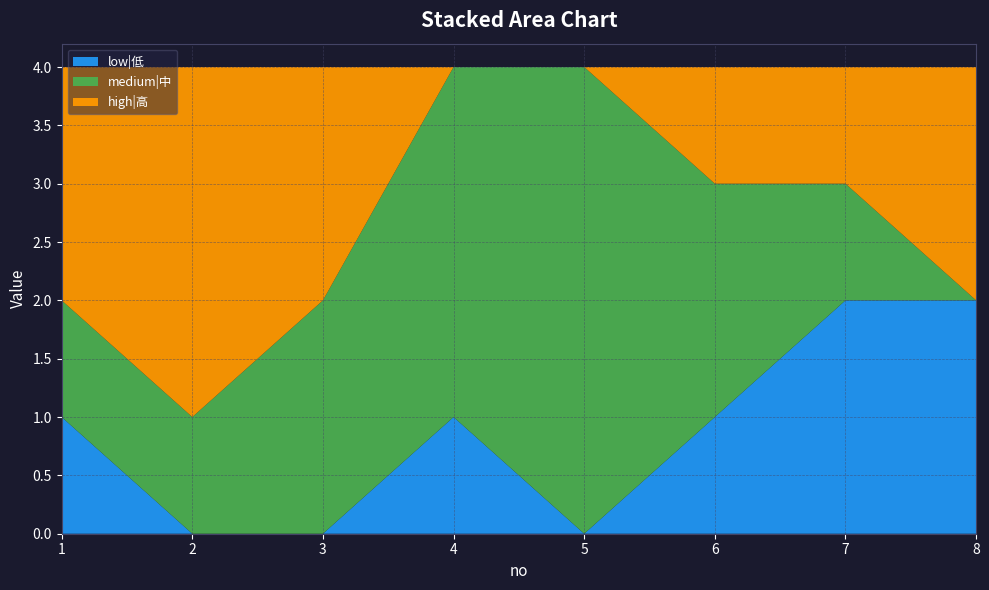

Reading left to right, list all the values displayed in this chart.

low|低: 1=1	2=0	3=0	4=1	5=0	6=1	7=2	8=2
medium|中: 1=1	2=1	3=2	4=3	5=4	6=2	7=1	8=0
high|高: 1=2	2=3	3=2	4=0	5=0	6=1	7=1	8=2